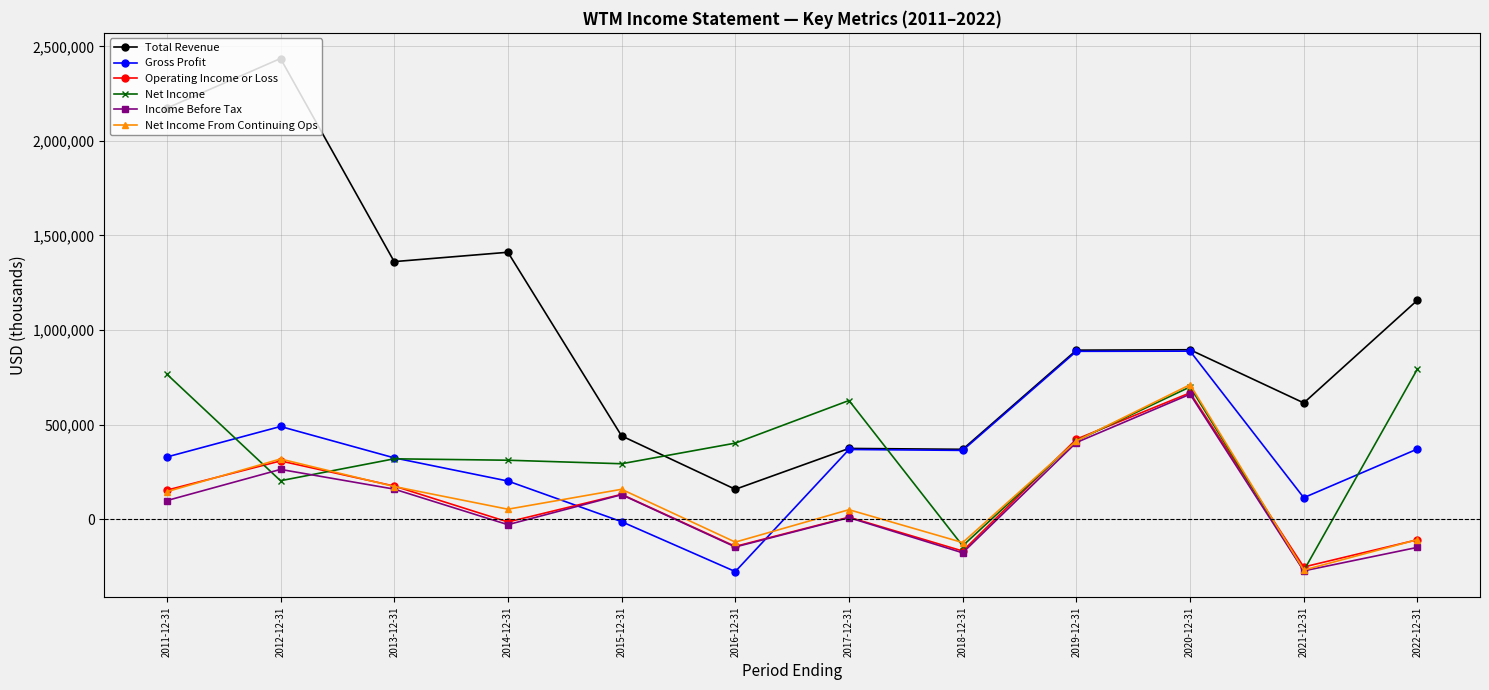

True or false: Income Before Tax has a value of -49023 at 2018-12-31.

False